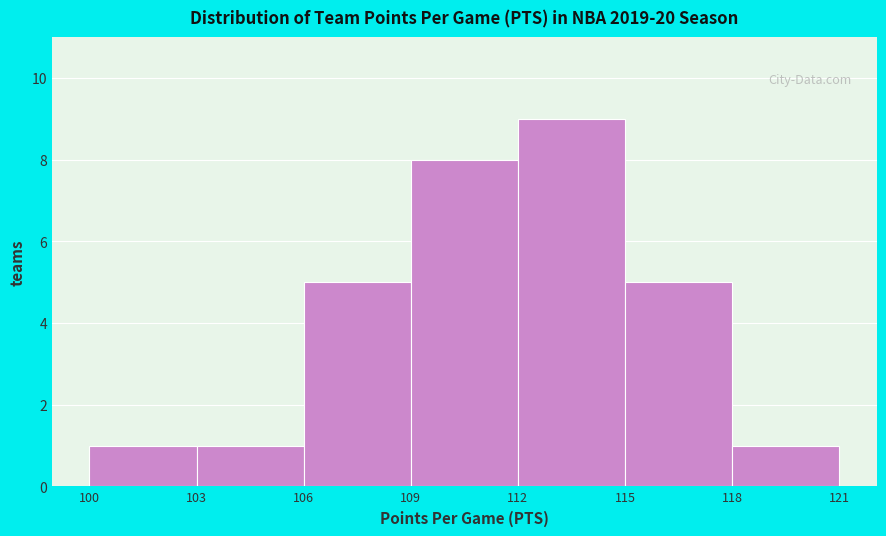

Which range on the x-axis has the tallest bar?

112 to 115